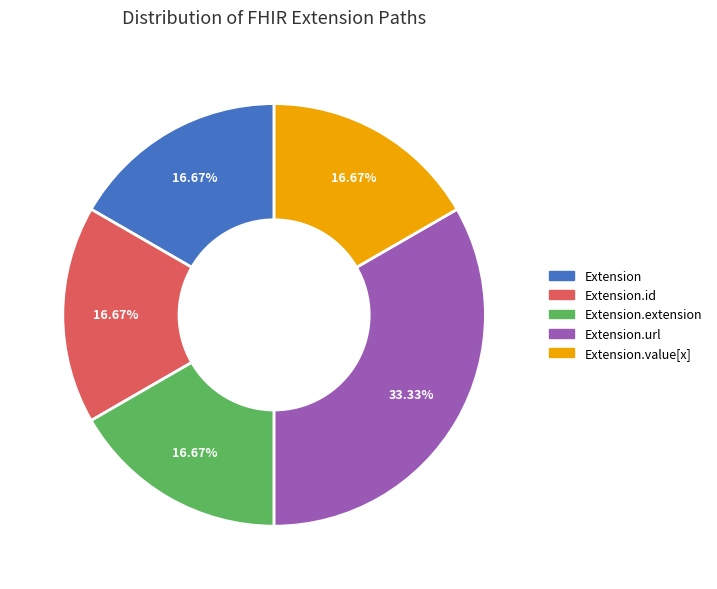

Is there a majority slice in this chart?

No